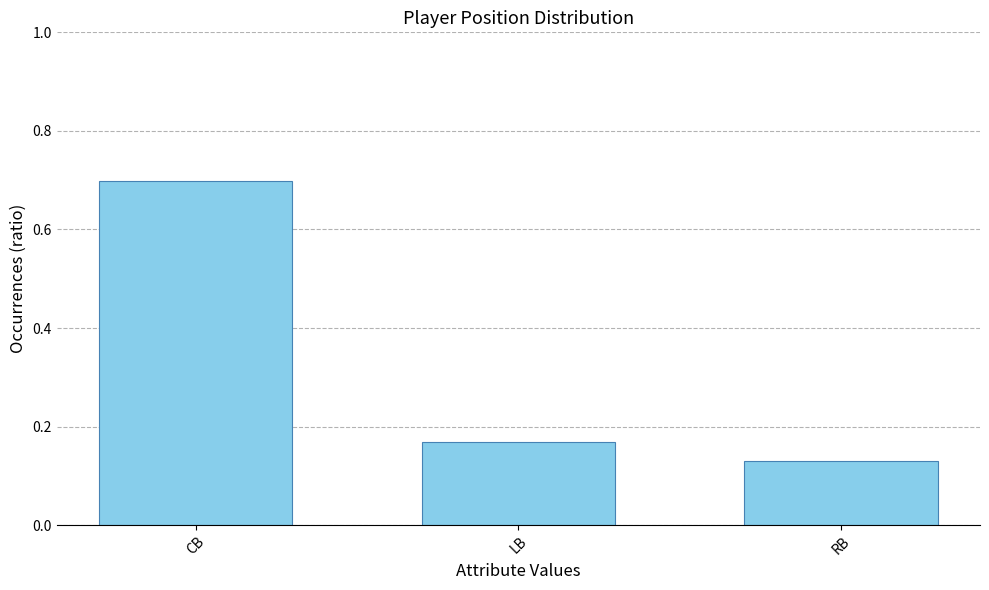

What is the sum of all values?

1.0